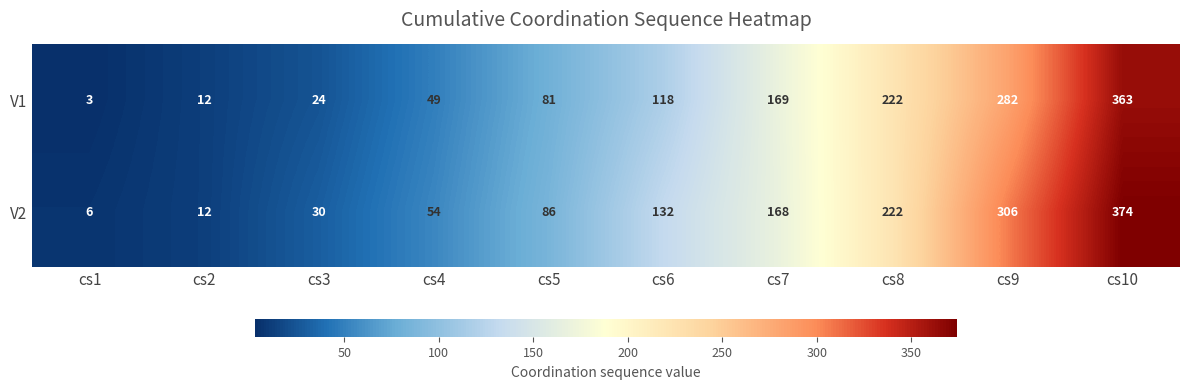

What is the average value of the V2 series?

139